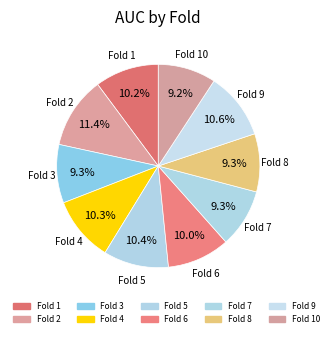

To the nearest percent, what is the difference between the largest and smallest slice percentages?

2%